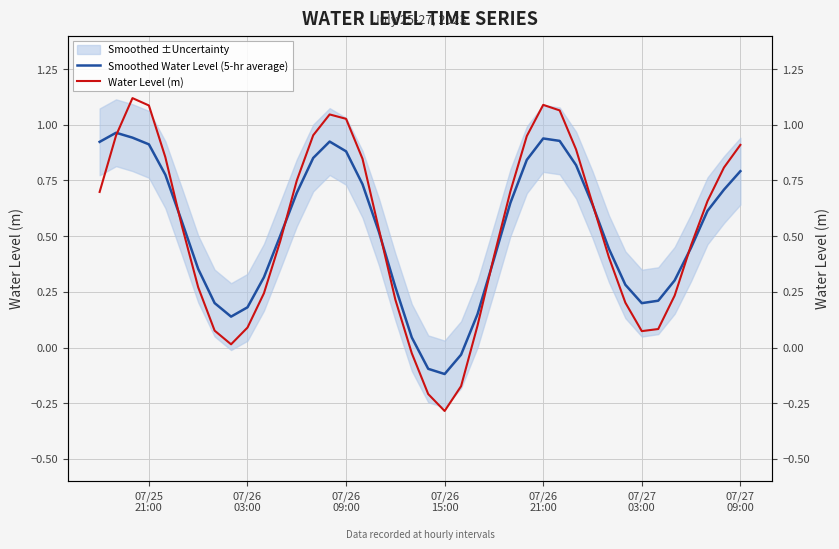

True or false: Water Level (m) has more than 2 interior local peaks.

True